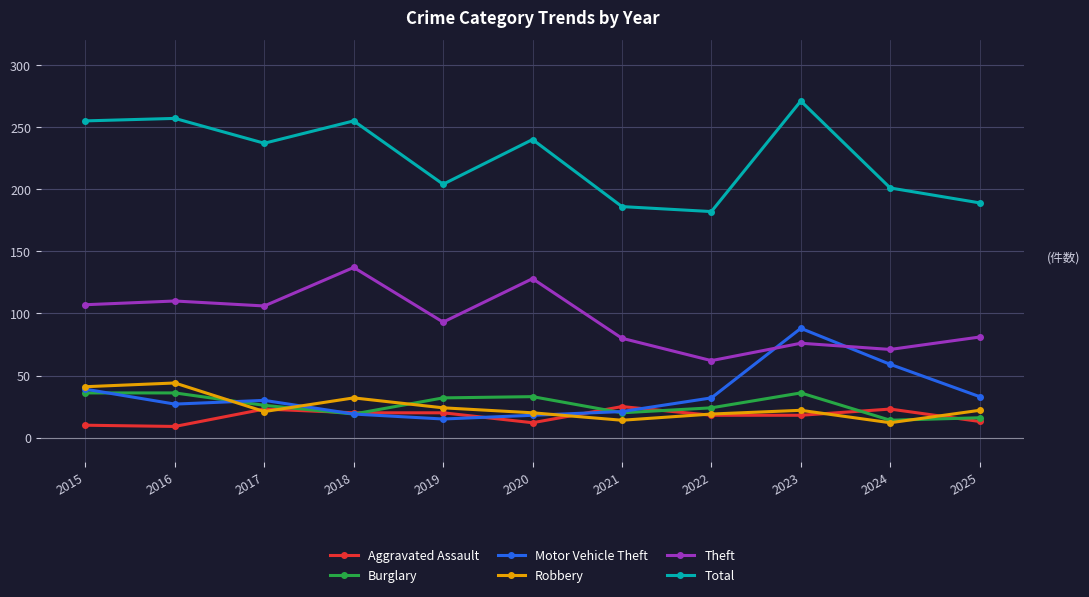

What is the approximate value of Burglary at 2021?

20